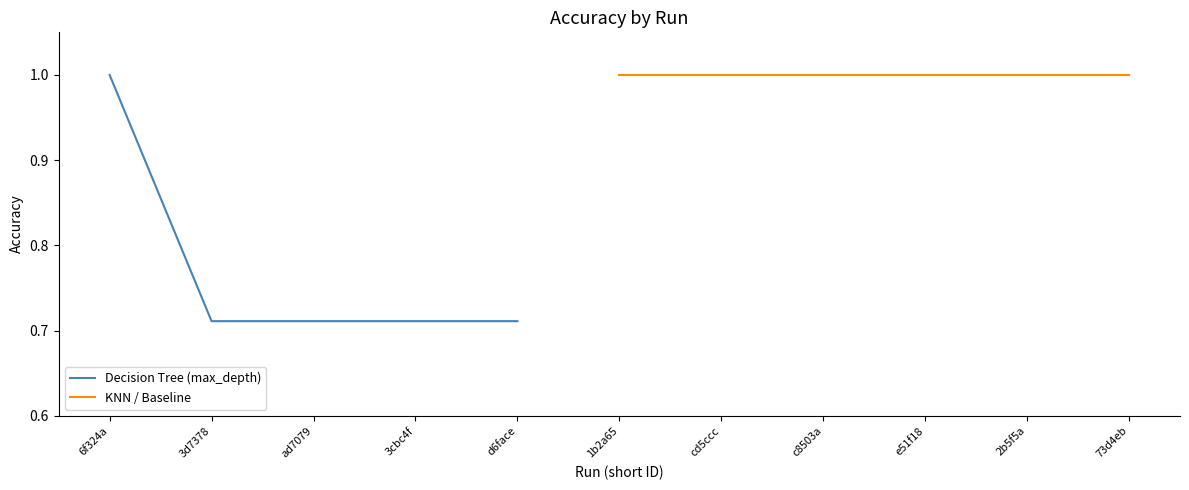

What is the maximum value for Decision Tree (max_depth)?

1.0